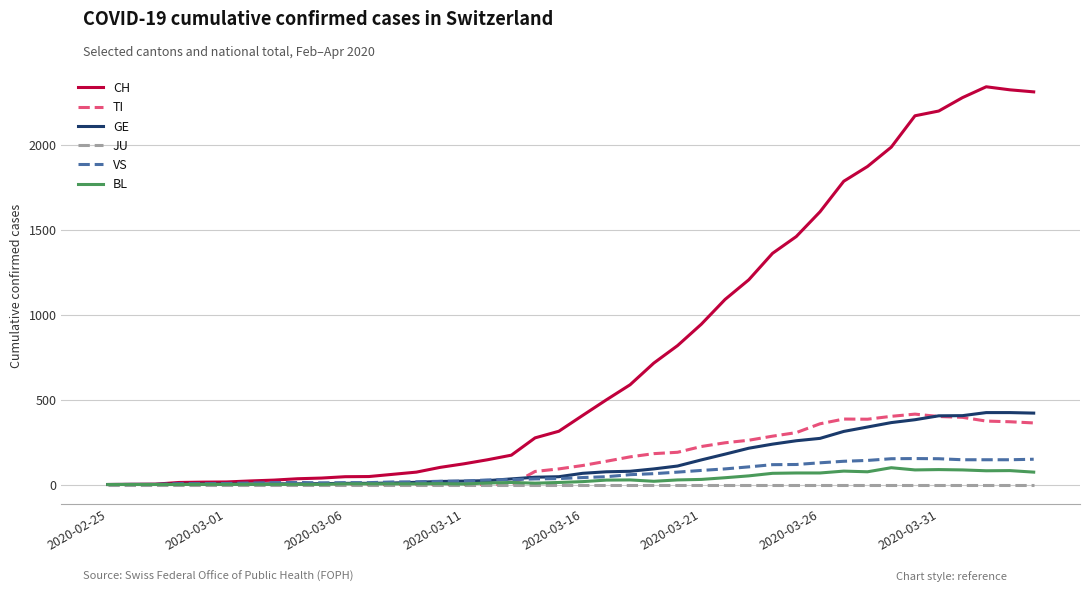

How many lines are shown in the chart?

6